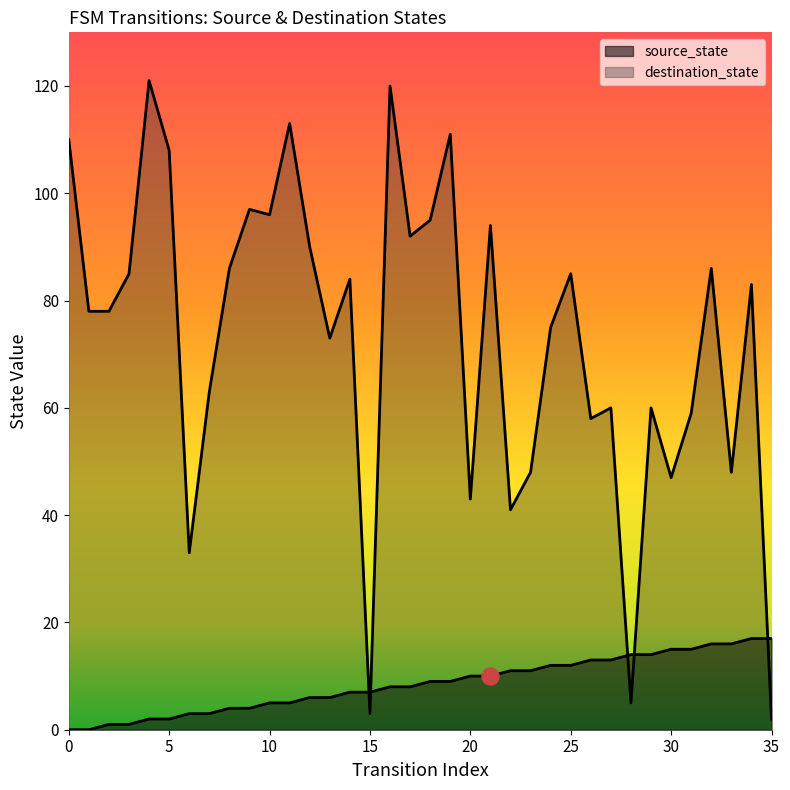

What is the total value across all series at 11?

118